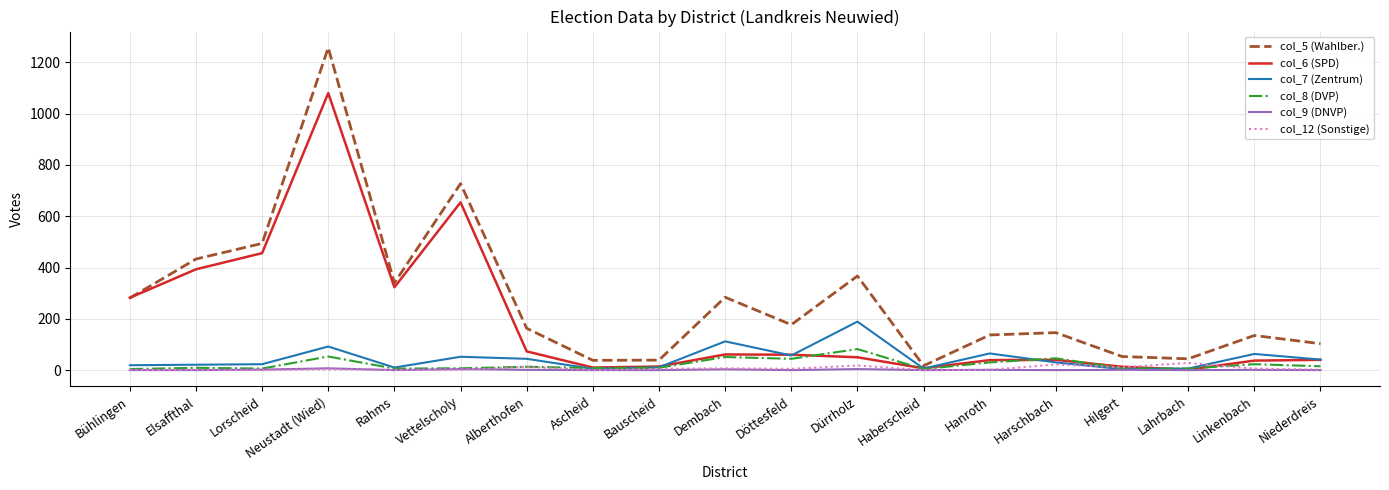

After their last crossing, which series has the higher values: col_6 (SPD) or col_8 (DVP)?

col_6 (SPD)